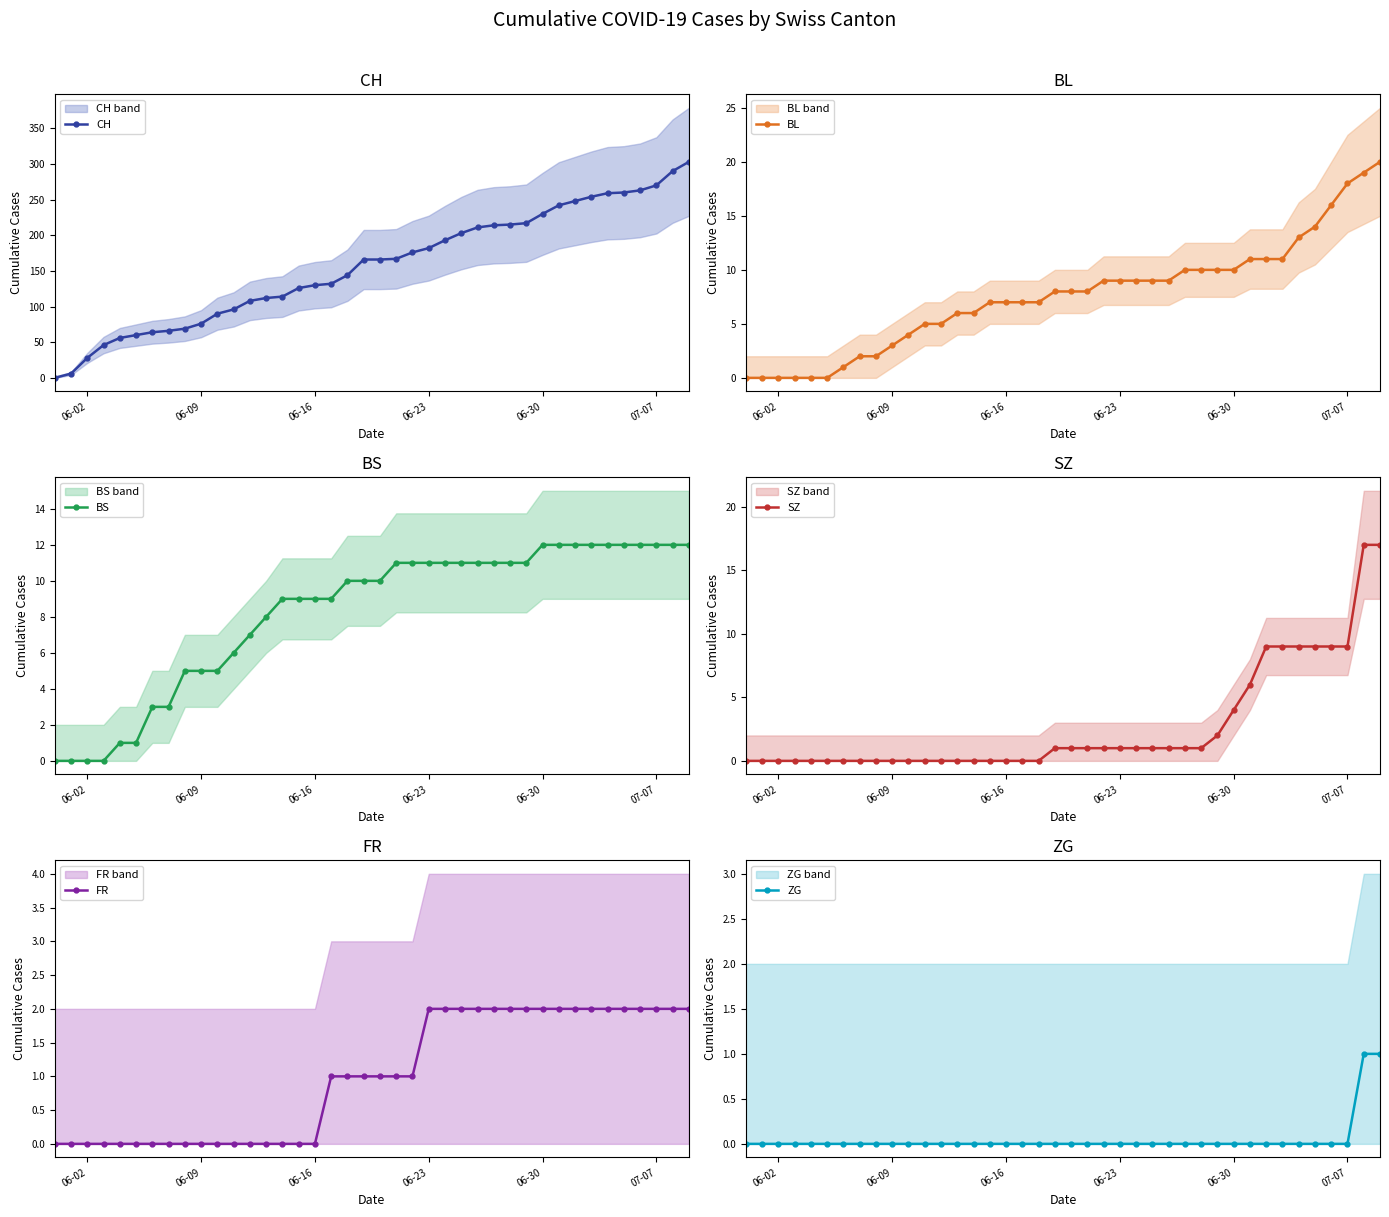

Does the chart have visible grid lines?

No